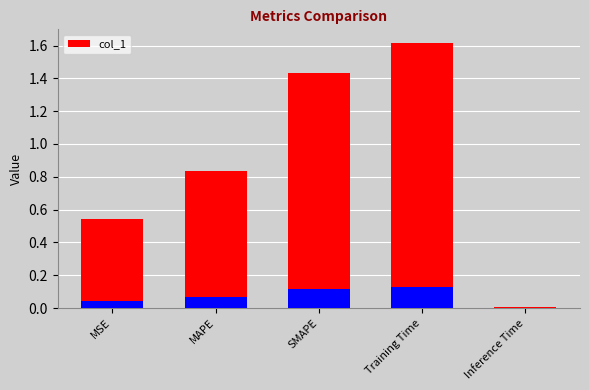

Rank the categories by value from highest to lowest.

Training Time, SMAPE, MAPE, MSE, Inference Time